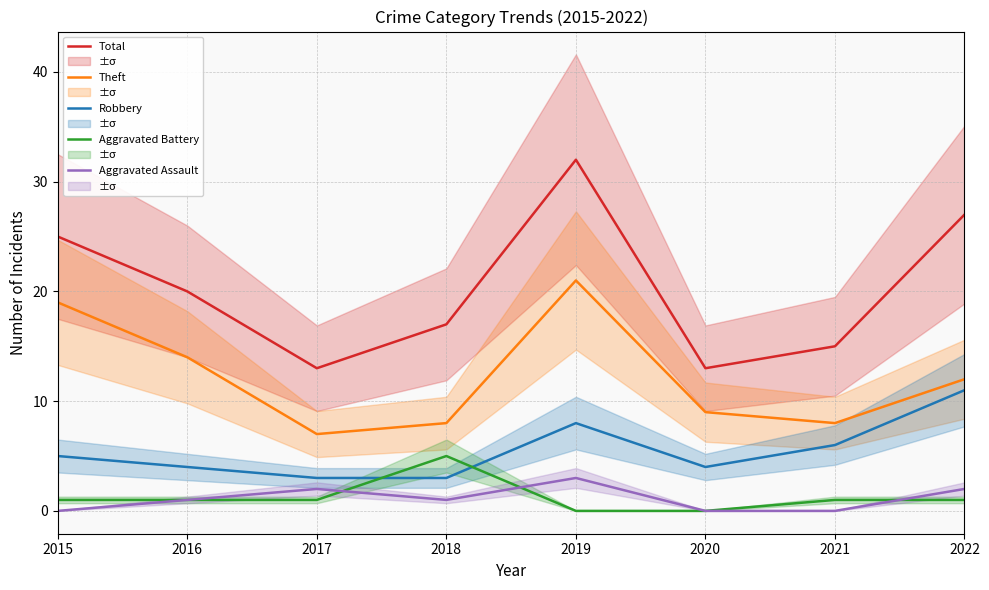

The Aggravated Battery series shows 0 at 2021. True or false?

False